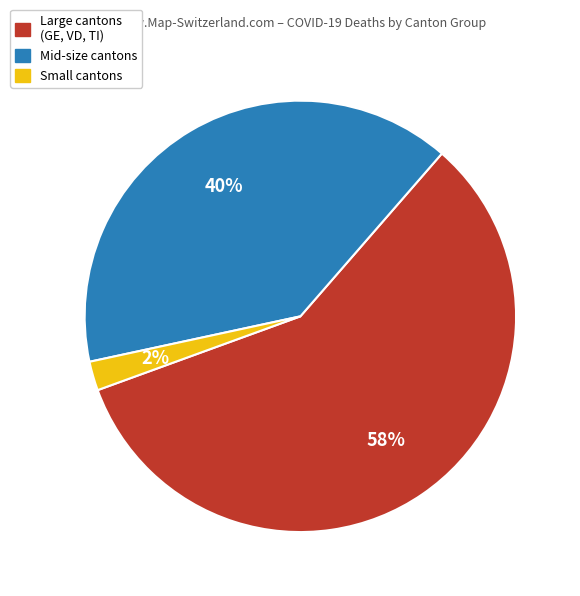

Is the sum of Mid-size cantons and Small cantons greater than half?

No